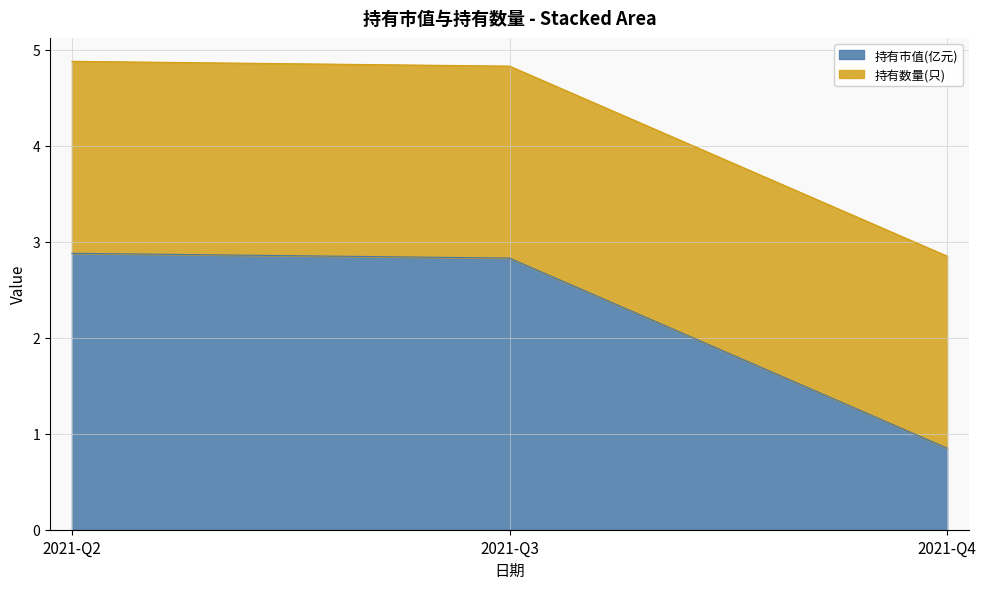

List the labels in order of value, smallest first.

2021-Q4, 2021-Q3, 2021-Q2